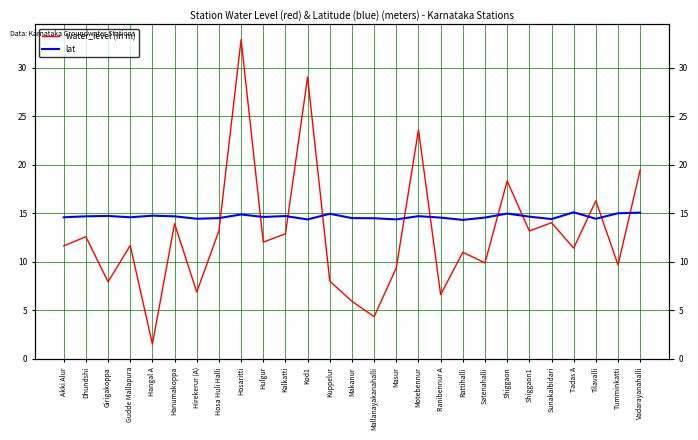

What is the approximate value of lat at Kalkatti?

14.7